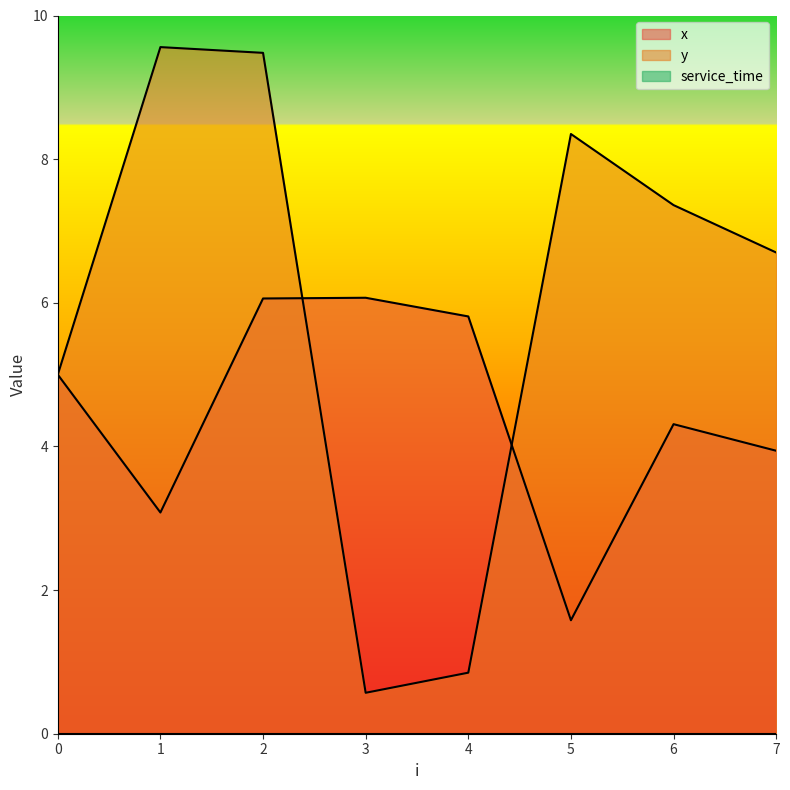

Rank the categories by y value from lowest to highest.

3, 4, 0, 7, 6, 5, 2, 1